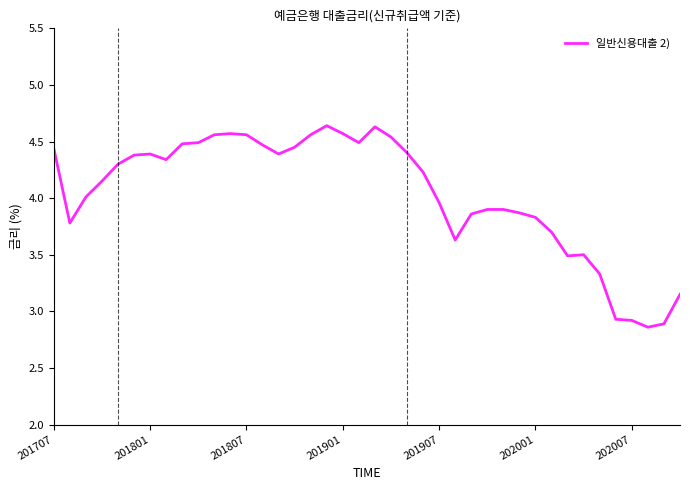

What is the difference between the maximum and minimum values?

1.8